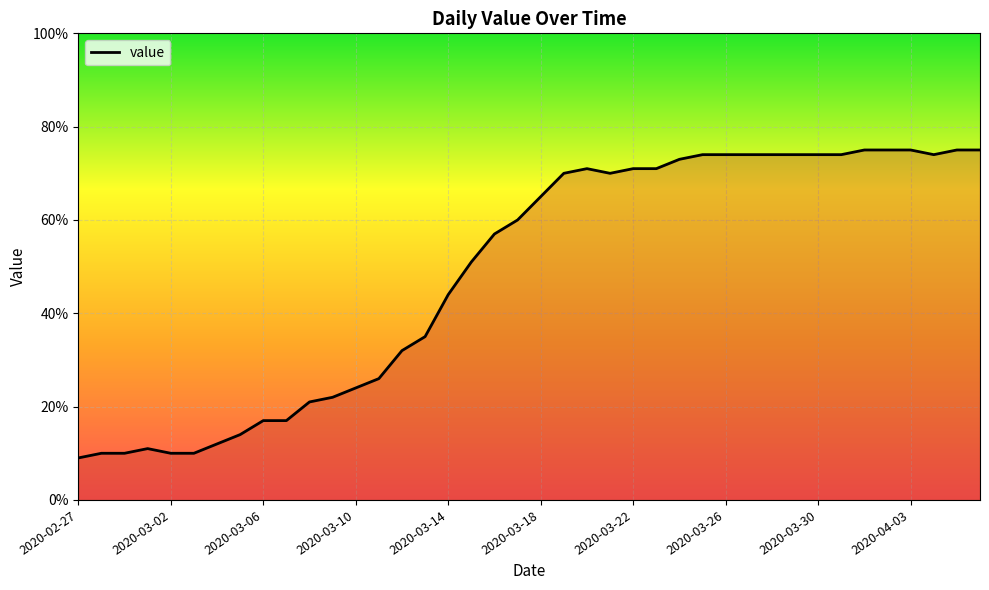

What is the difference between the maximum and minimum values?

66